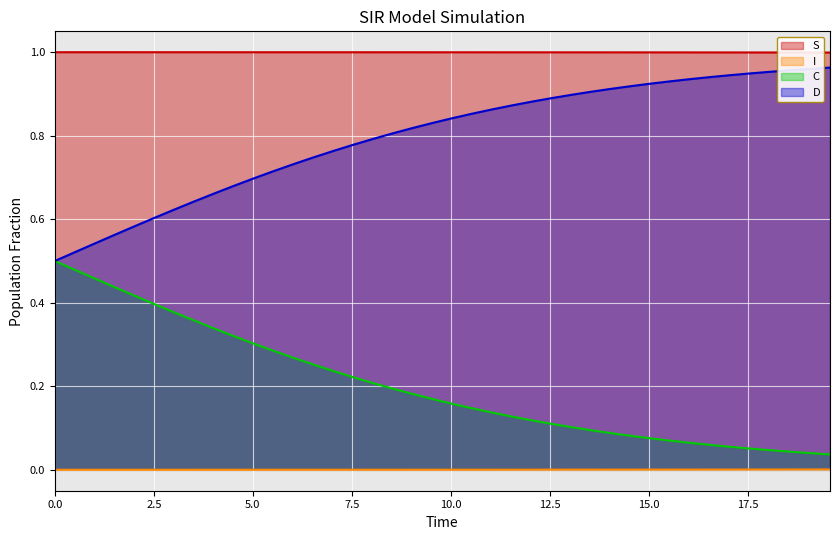

True or false: D and S intersect in this chart.

False